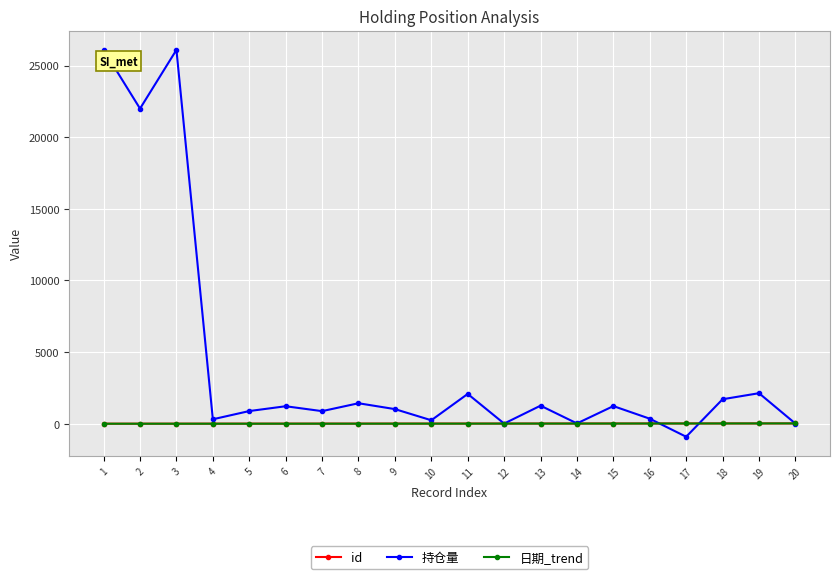

Is the value of 持仓量 at 17 greater than the value of id at 17?

No